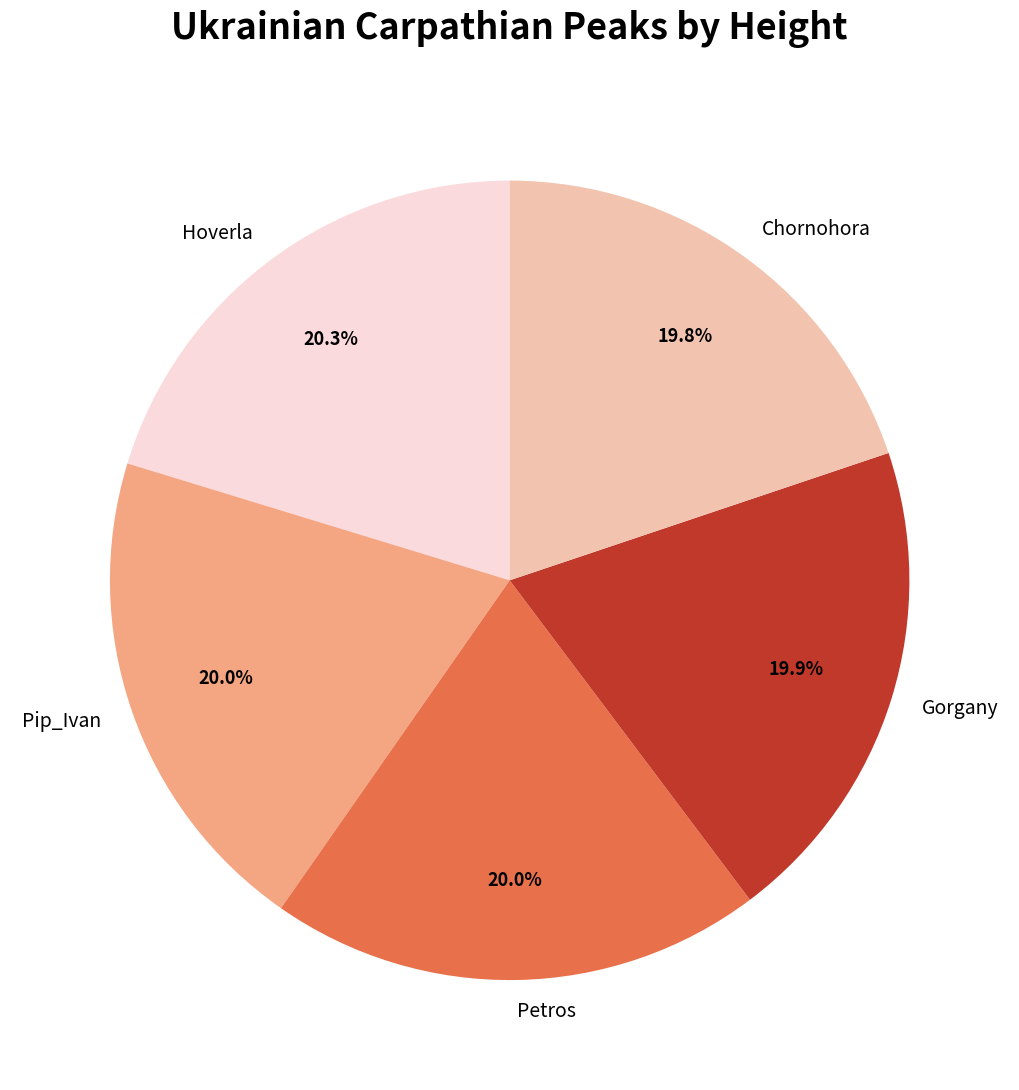

What percentage do Chornohora and Gorgany together represent?

39.7%